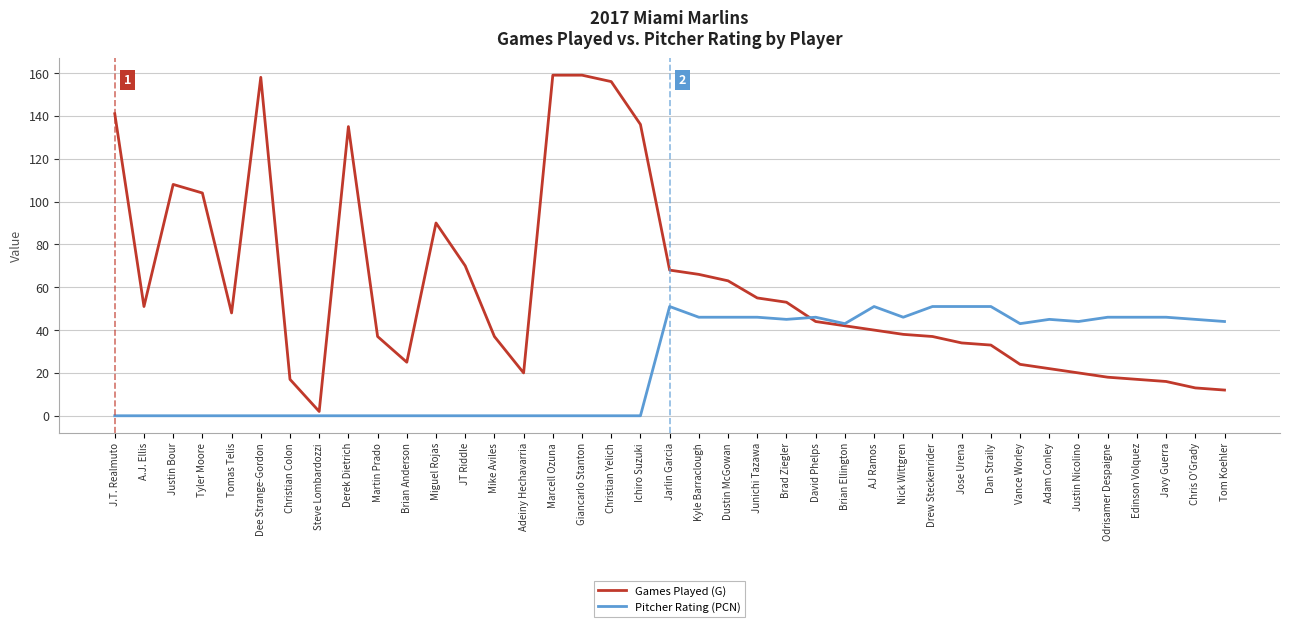

Which series has the widest spread of values?

Games Played (G)